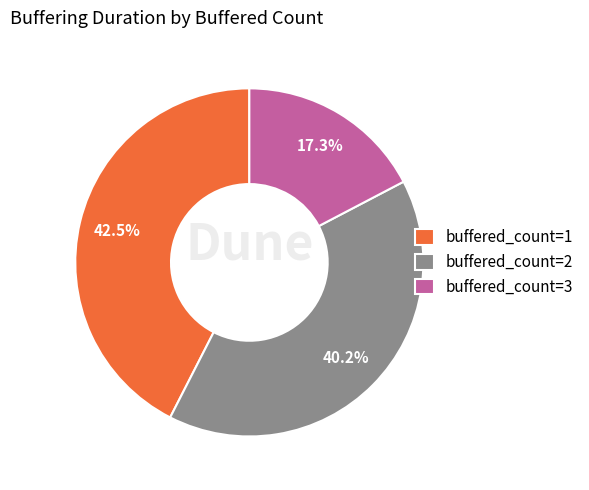

Which category has the biggest portion of the pie?

buffered_count=1